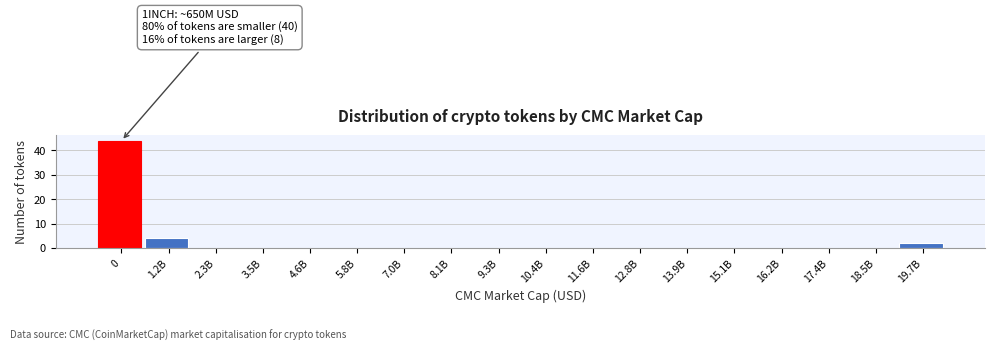

Reading left to right, extract all data points from this chart.

0=44	1.2B=4	2.3B=0	3.5B=0	4.6B=0	5.8B=0	7.0B=0	8.1B=0	9.3B=0	10.4B=0	11.6B=0	12.8B=0	13.9B=0	15.1B=0	16.2B=0	17.4B=0	18.5B=0	19.7B=2